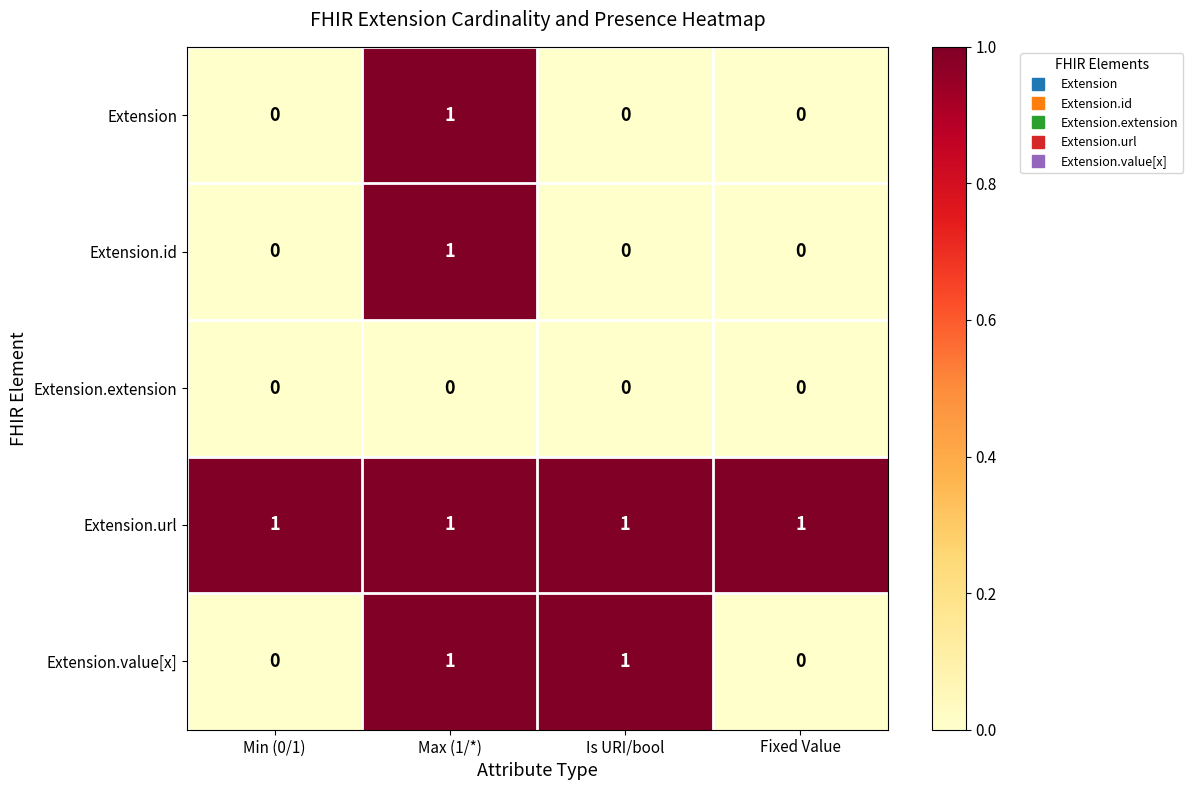

How many distinct data groups are displayed?

5